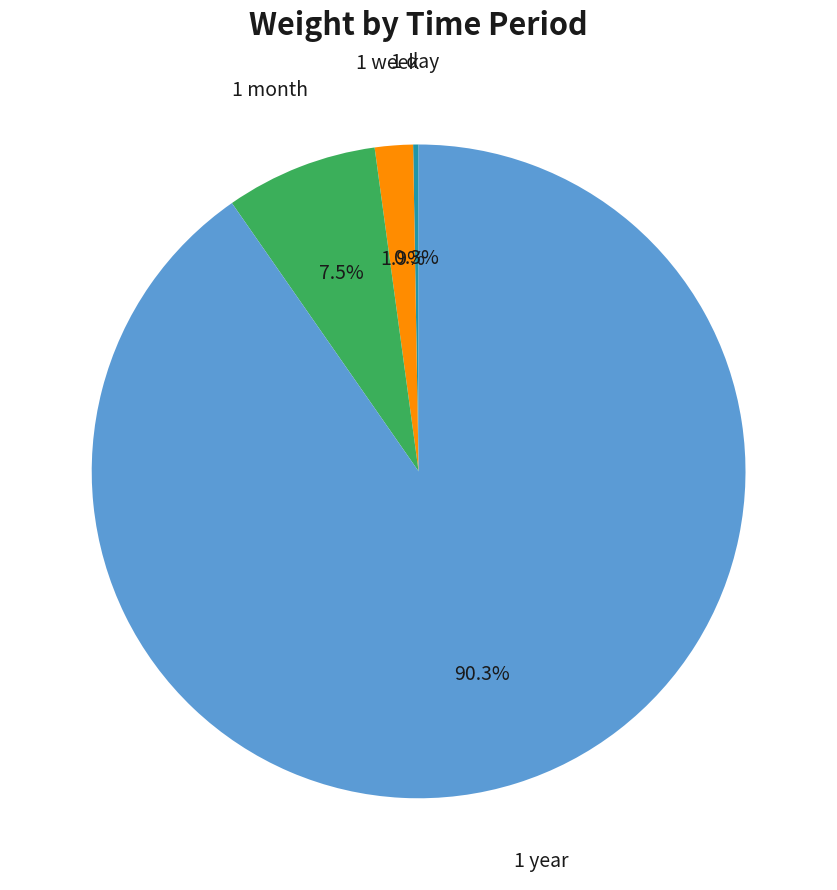

Does any single category account for the majority?

Yes